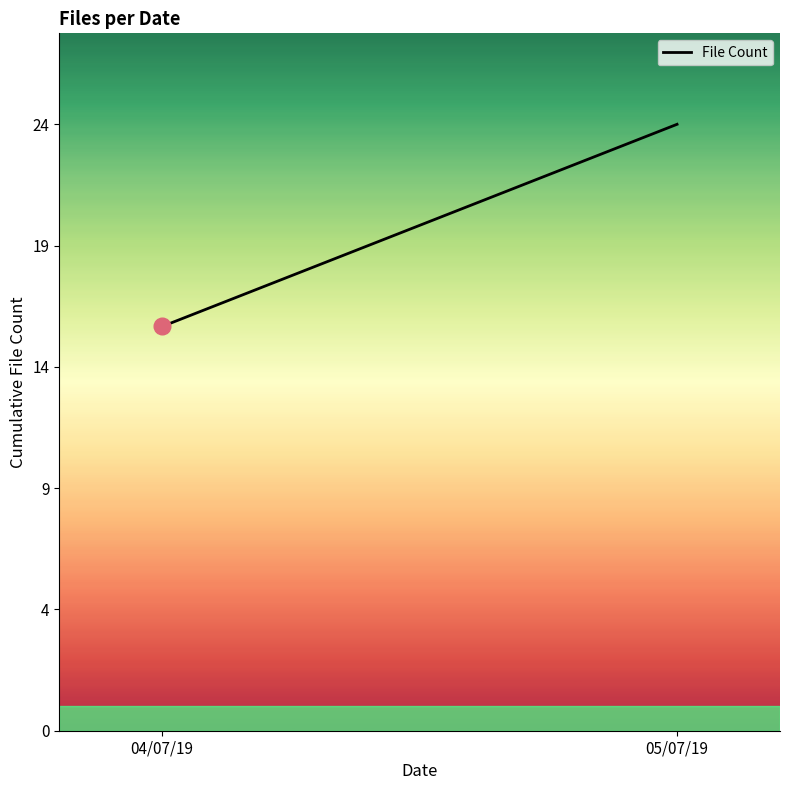

Does the chart display data point markers on the line(s)?

No